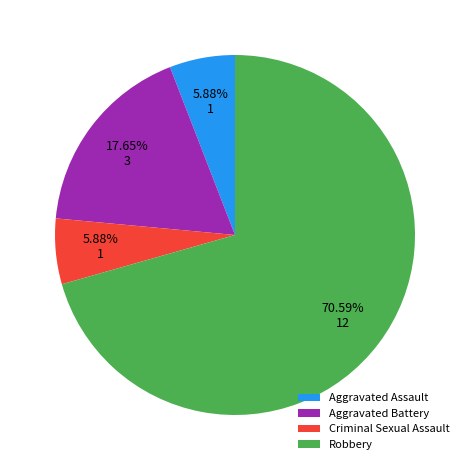

Is it true that Robbery is 71% of the pie?

True